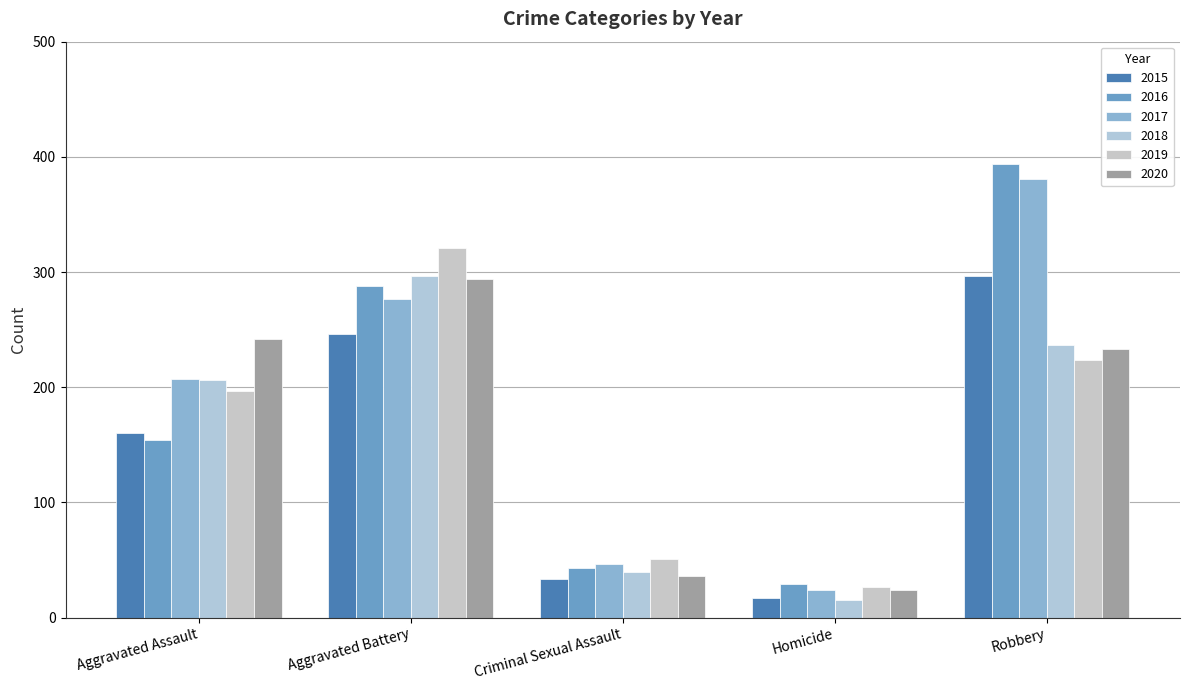

How many bars are there in each group?

6